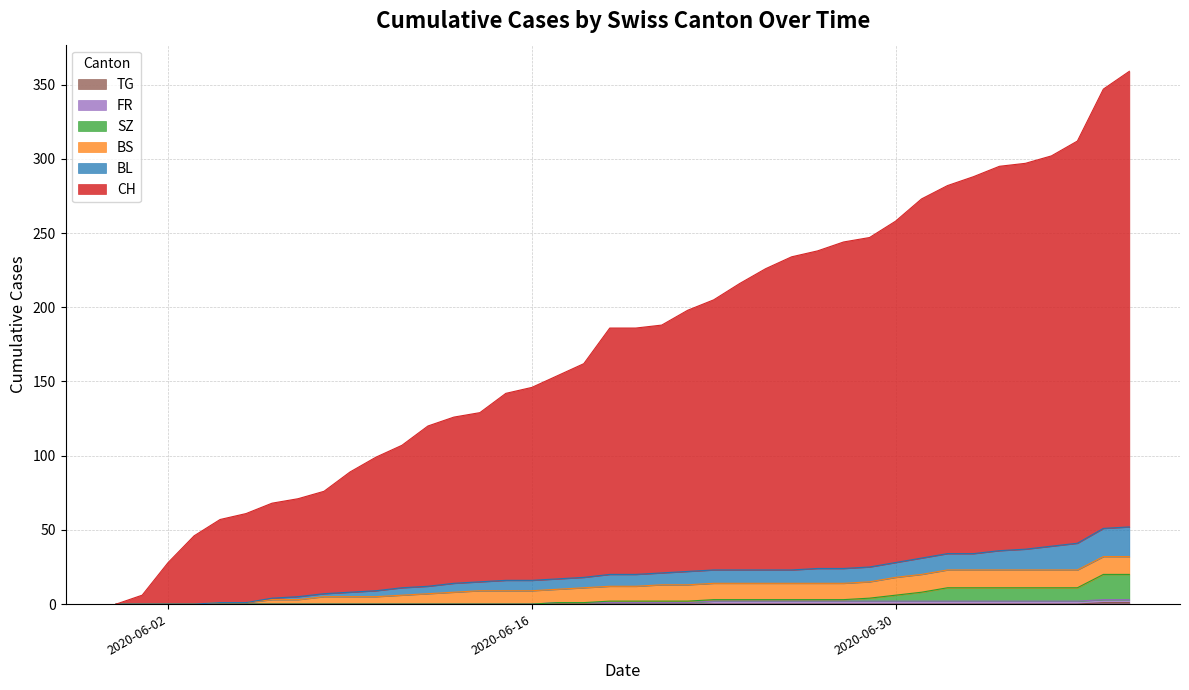

True or false: TG and SZ intersect in this chart.

False